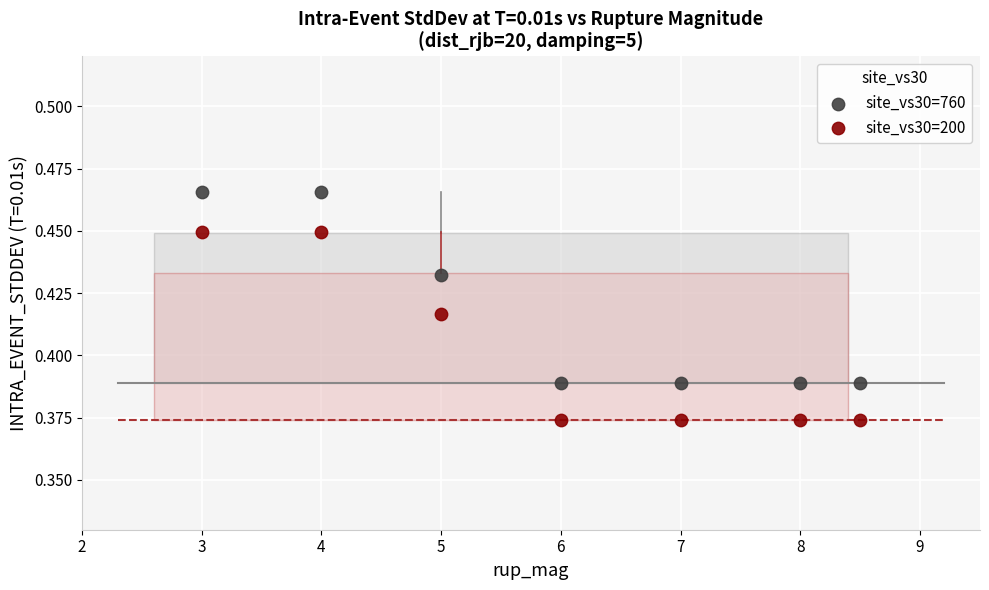

Across all data points, what is the range of X values (max minus min)?

5.5